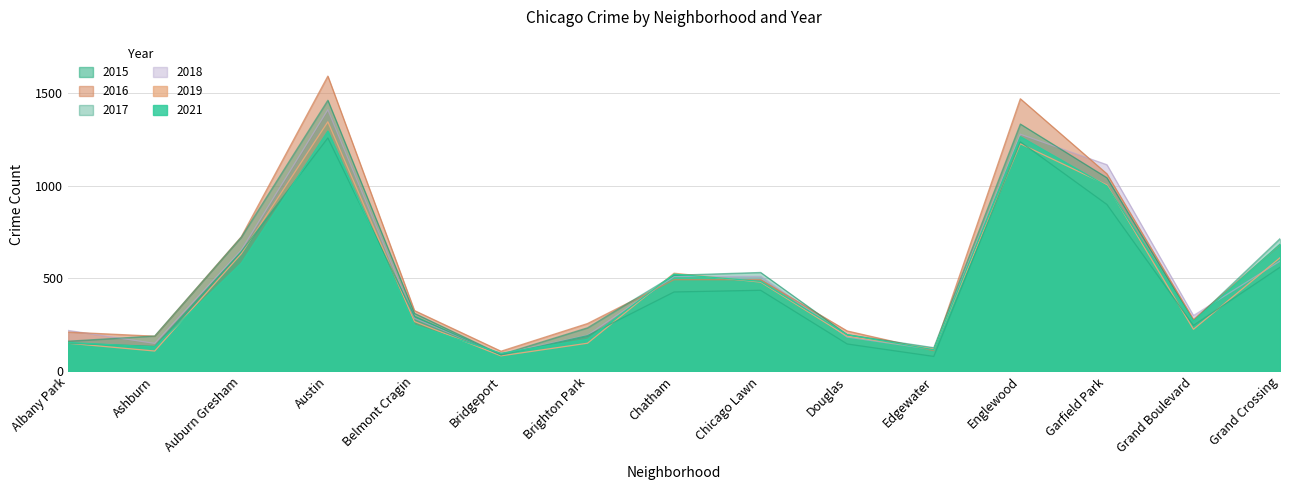

What is the average value of the 2016 series?

547